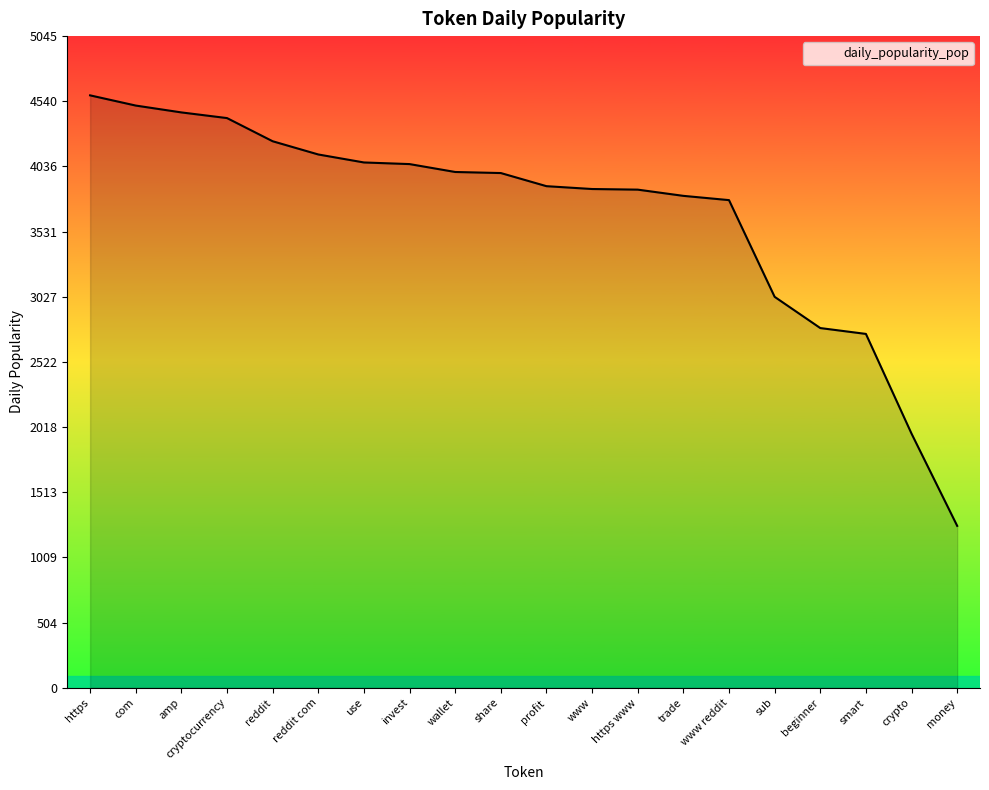

What value does the data have at crypto?

1967.2